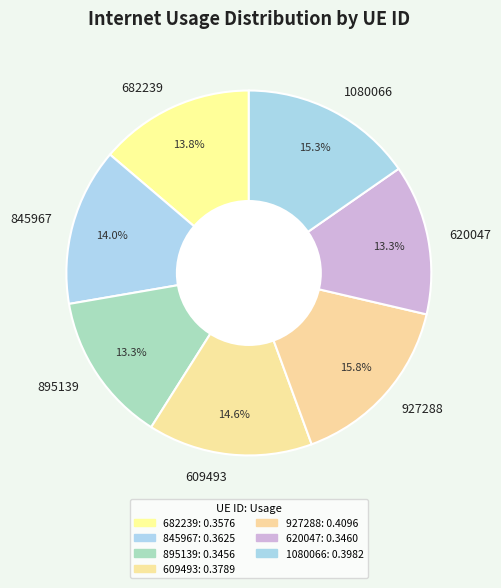

Is 620047 the majority of the pie?

No